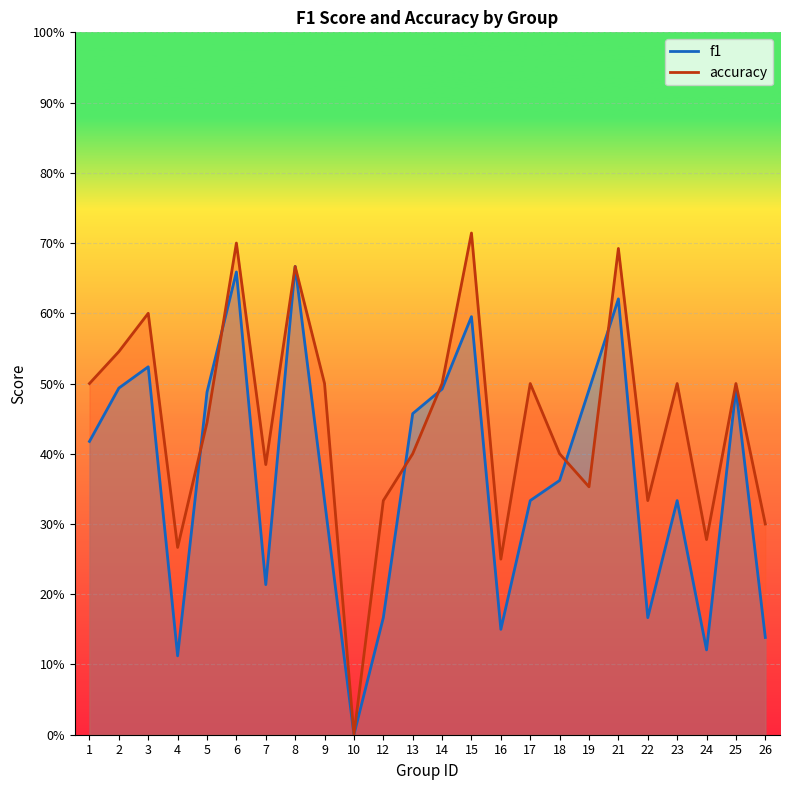

Rank the series at 3 from highest to lowest value.

accuracy, f1